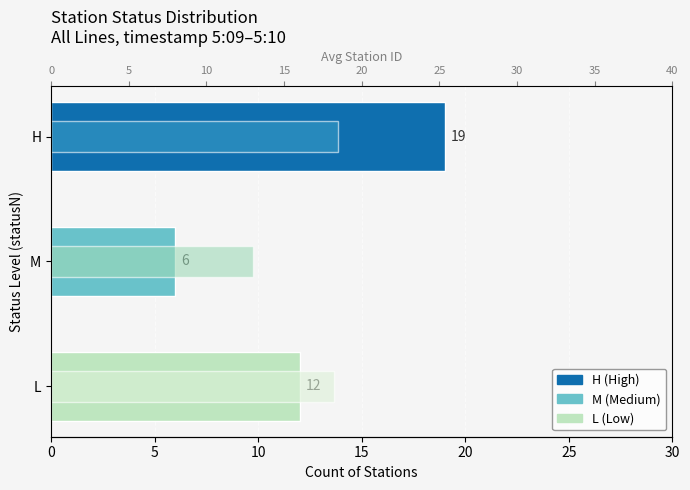

At how many categories does at least one series exceed 17?

2